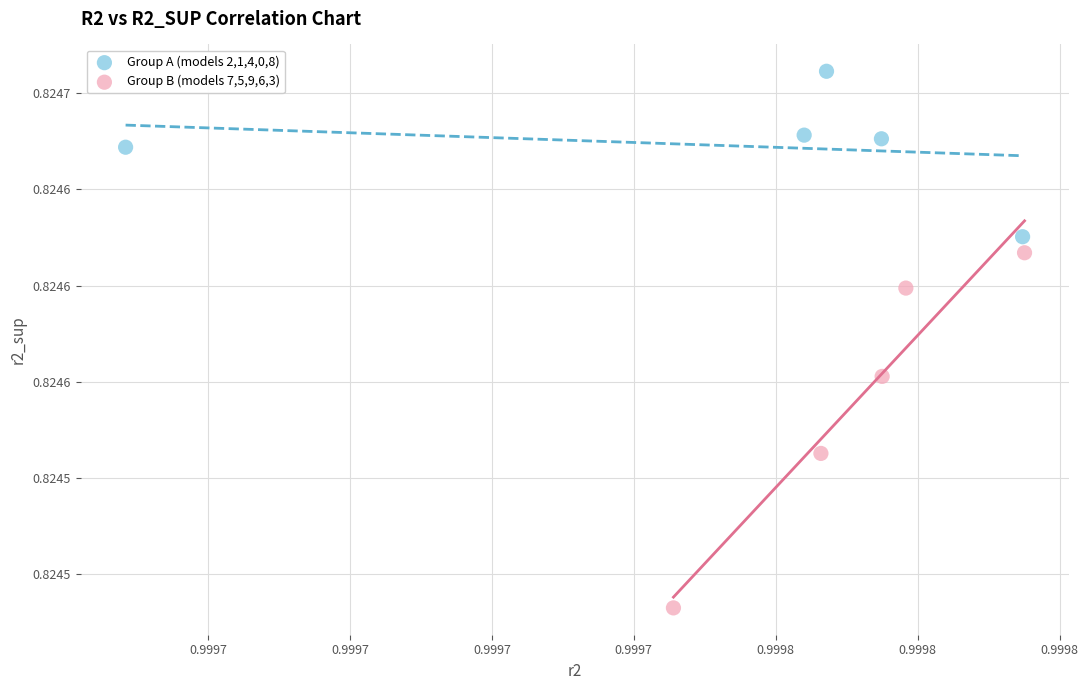

Which series contains the lowest Y value?

Group B (models 7,5,9,6,3)